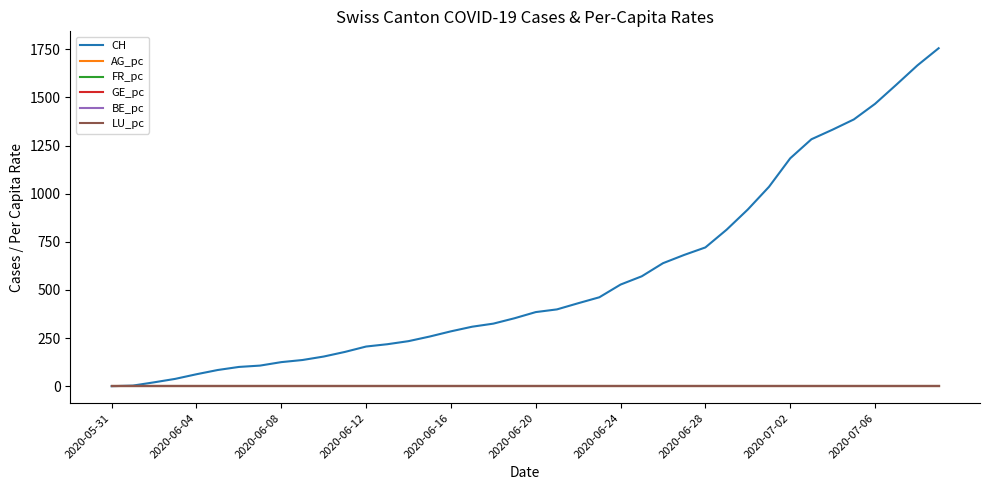

What is the greatest value displayed?

1756.0